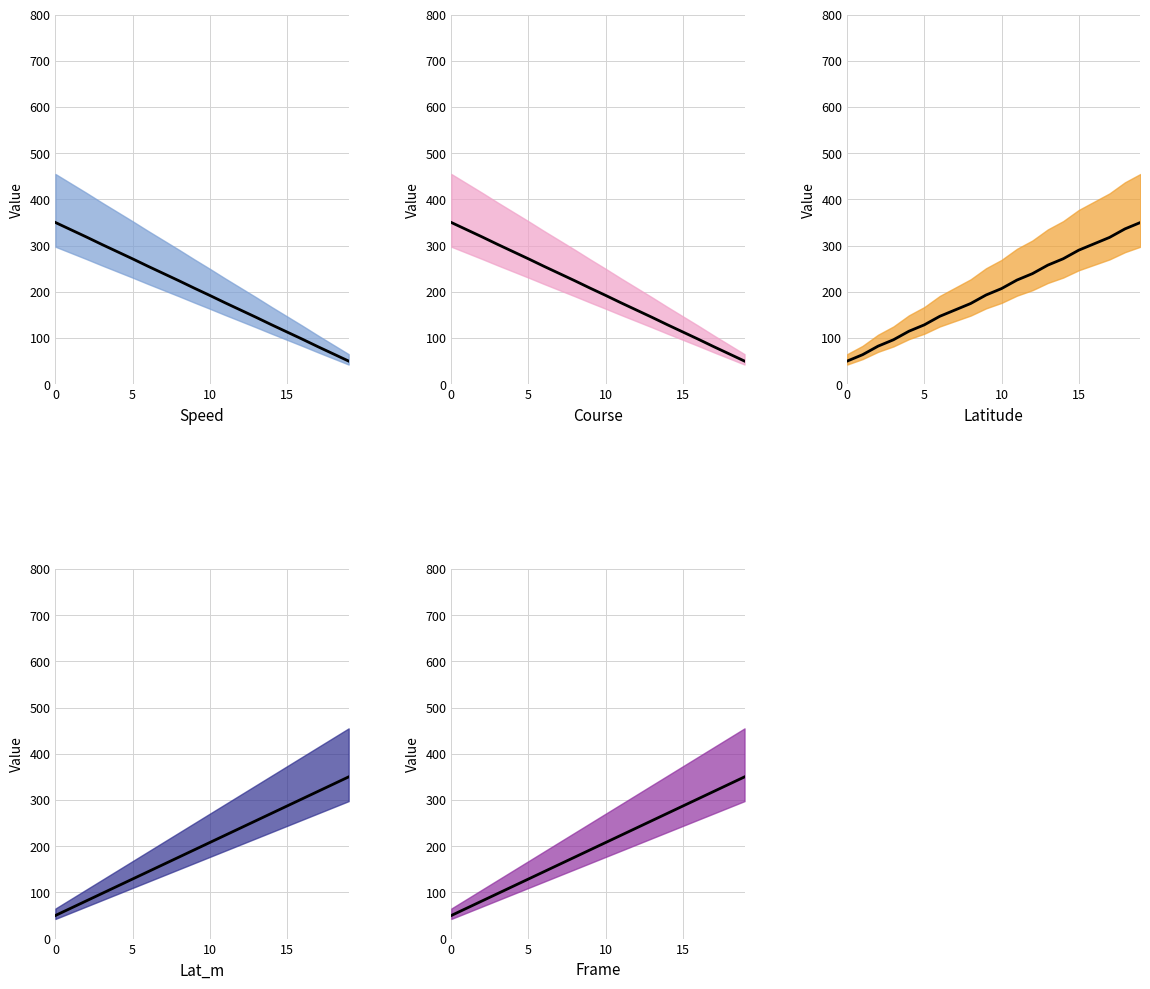

Read the Latitude center value at 16.

303.8